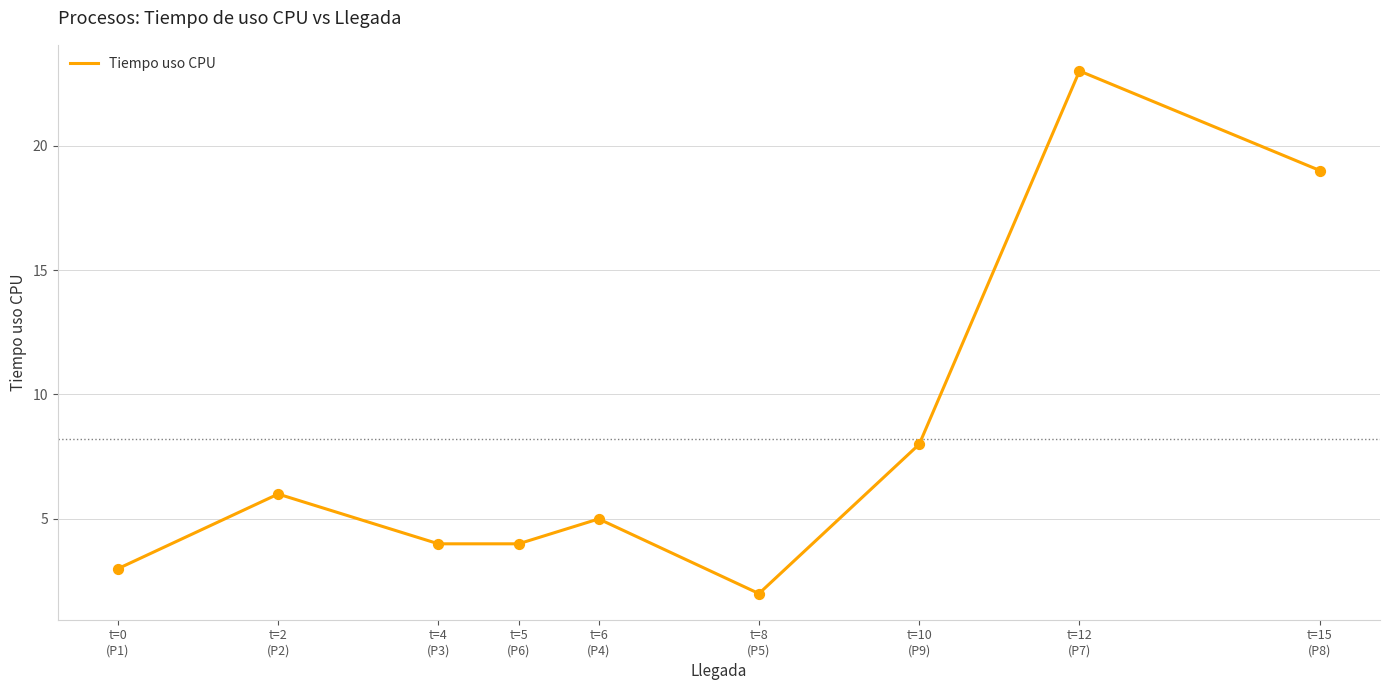

What is the ratio of the value at t=12
(P7) to the value at t=10
(P9)?

2.9